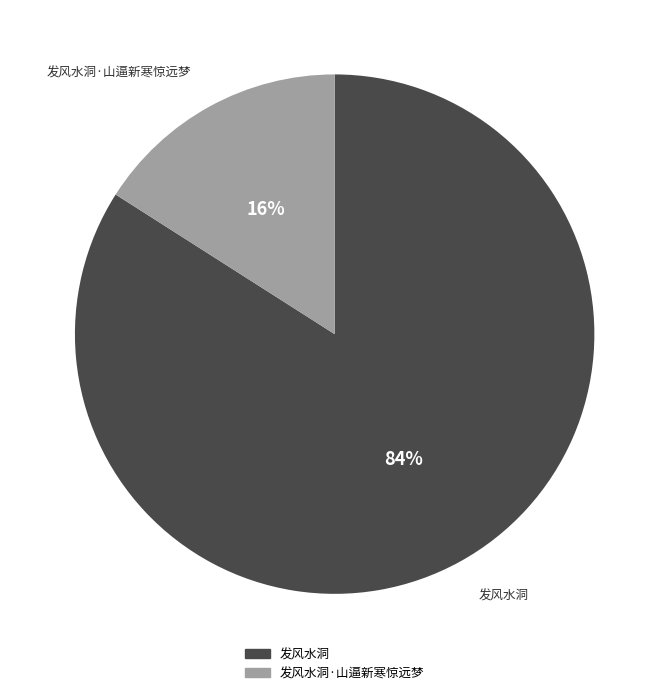

Which has a higher value, 发风水洞 or 发风水洞·山逼新寒惊远梦?

发风水洞